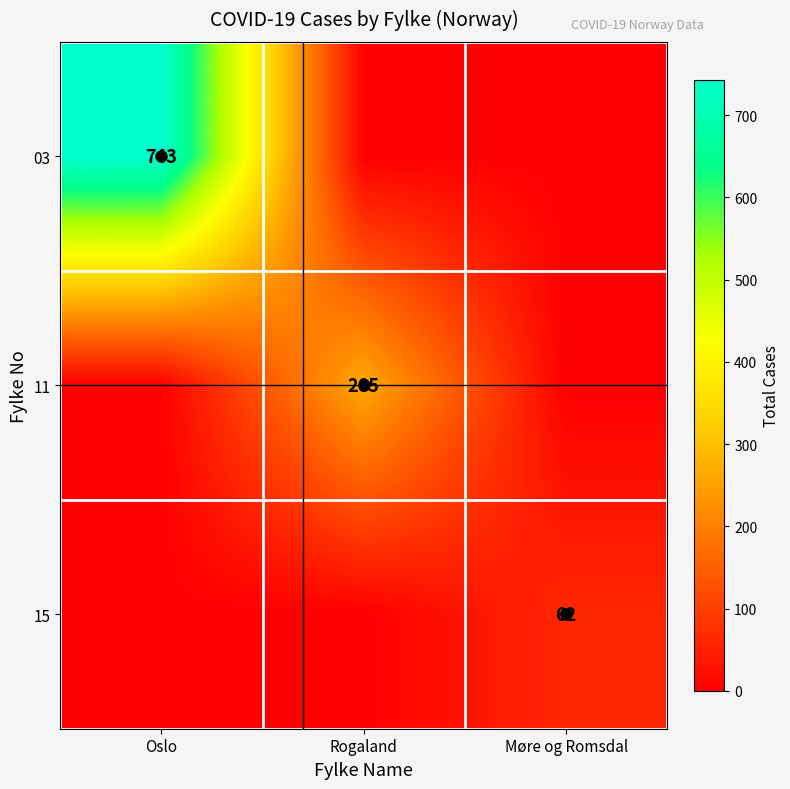

Is it true that 11 equals 60 at Rogaland?

False